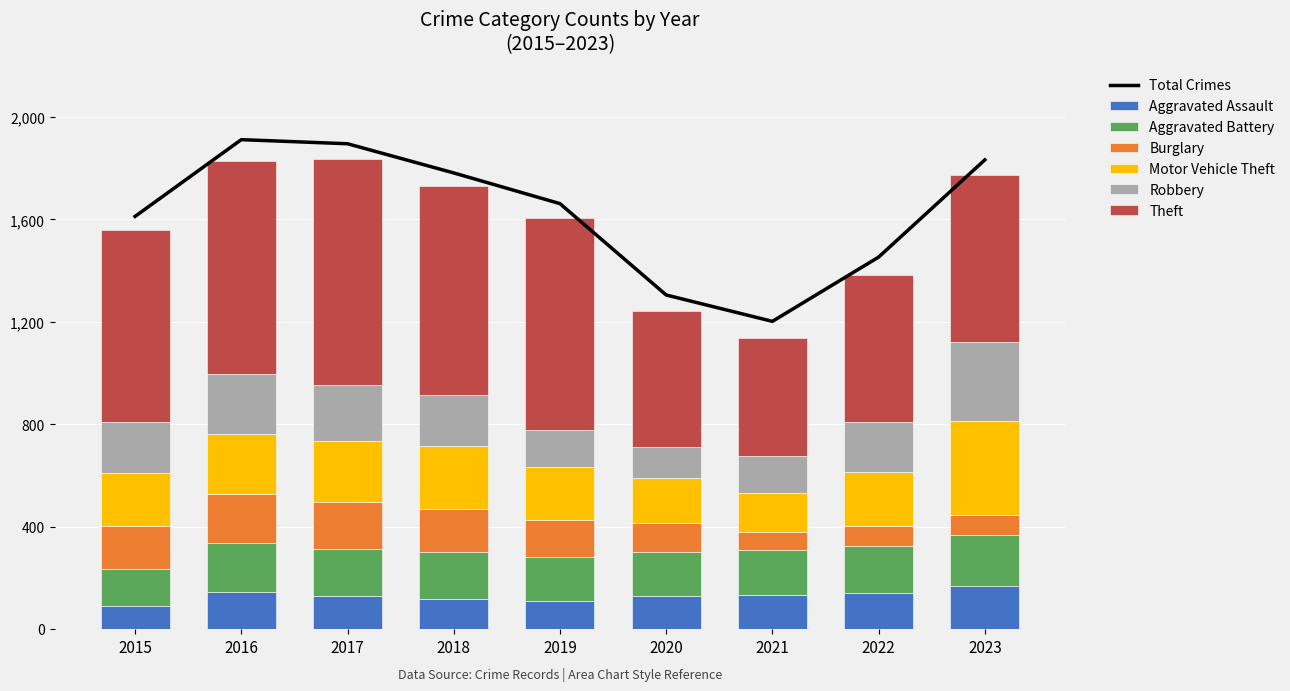

The value of Aggravated Battery at 2022 is 271. True or false?

False